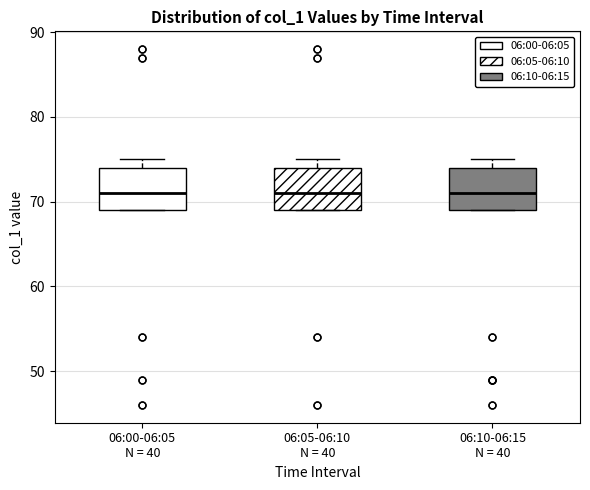

Reading left to right, read every box against the y-axis: the position of its median line, the range the box covers, and the ends of its whiskers. The values are not printed on the chart, so give them approximately, as read against the axis.

06:00-06:05 N = 40: median 71, box 69 to 74, whiskers 69 to 75
06:05-06:10 N = 40: median 71, box 69 to 74, whiskers 69 to 75
06:10-06:15 N = 40: median 71, box 69 to 74, whiskers 69 to 75